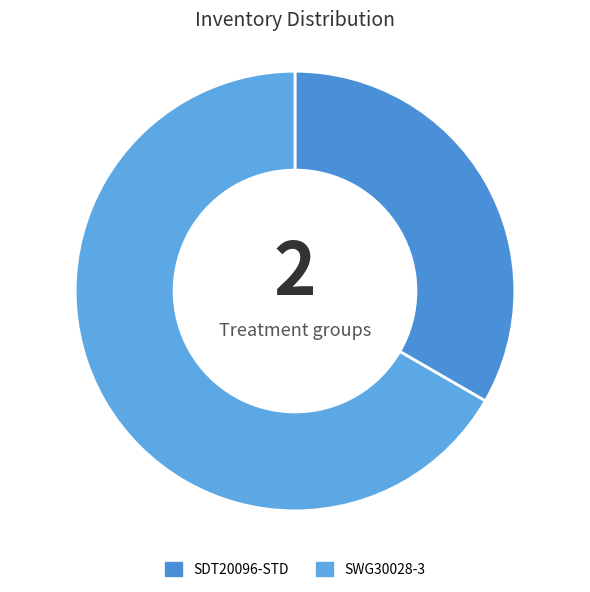

What portion of the pie excludes SDT20096-STD?

66.7%